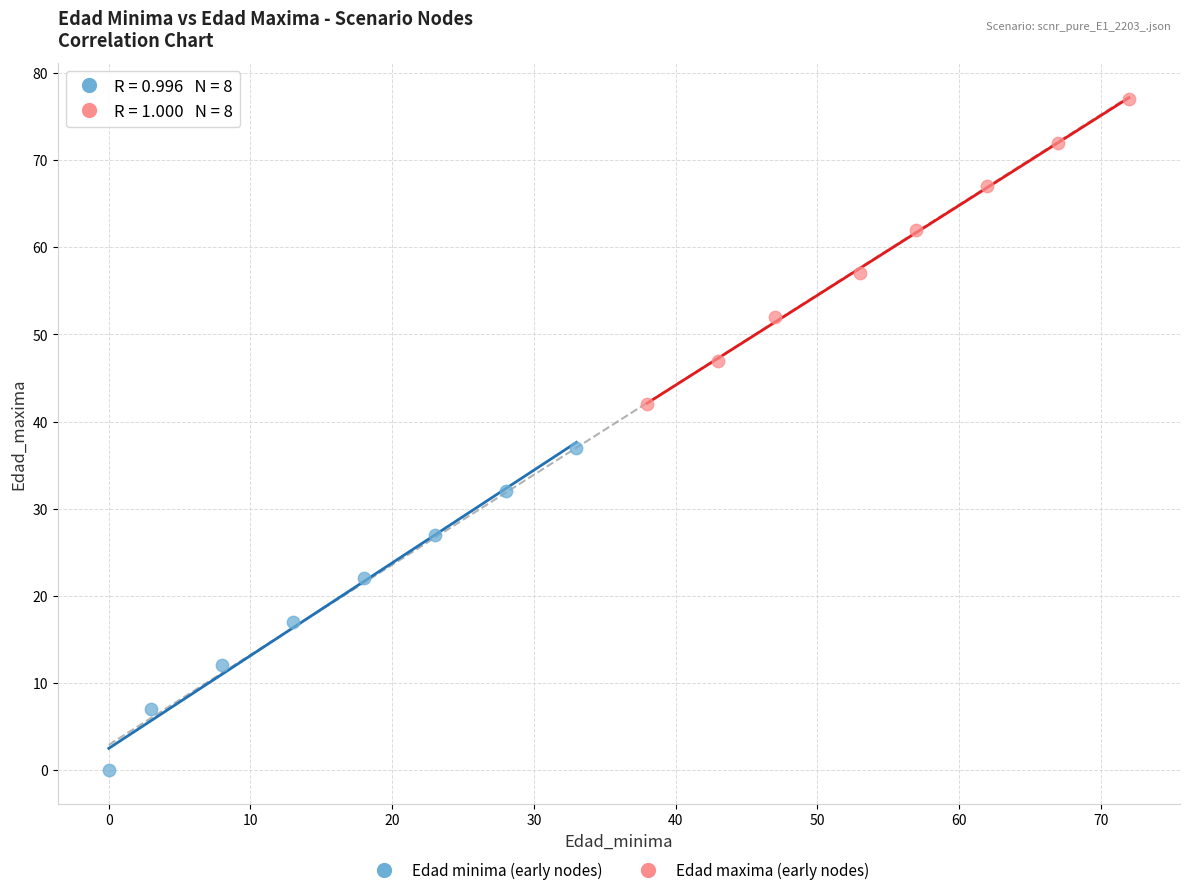

Which series contains the lowest Y value?

Edad minima (early nodes)